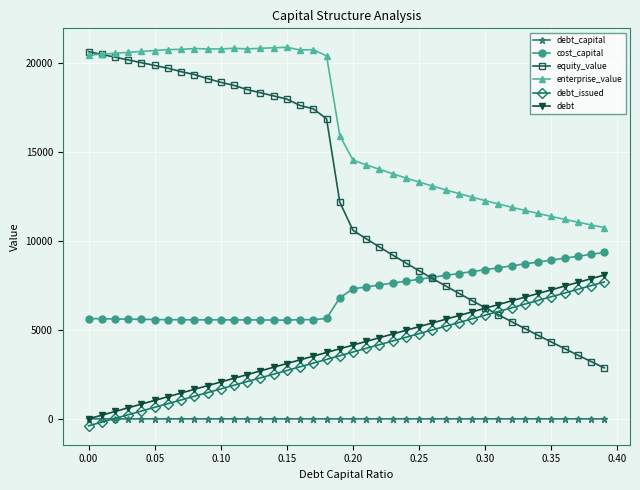

True or false: enterprise_value and debt cross at least once.

False